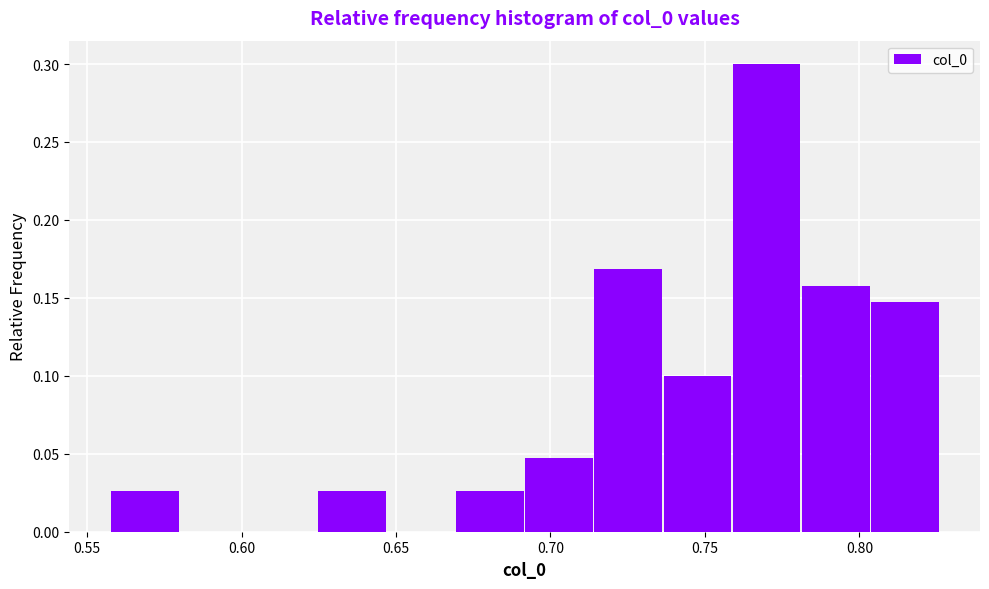

Over which range of the x-axis is the bar tallest?

0.760 to 0.780